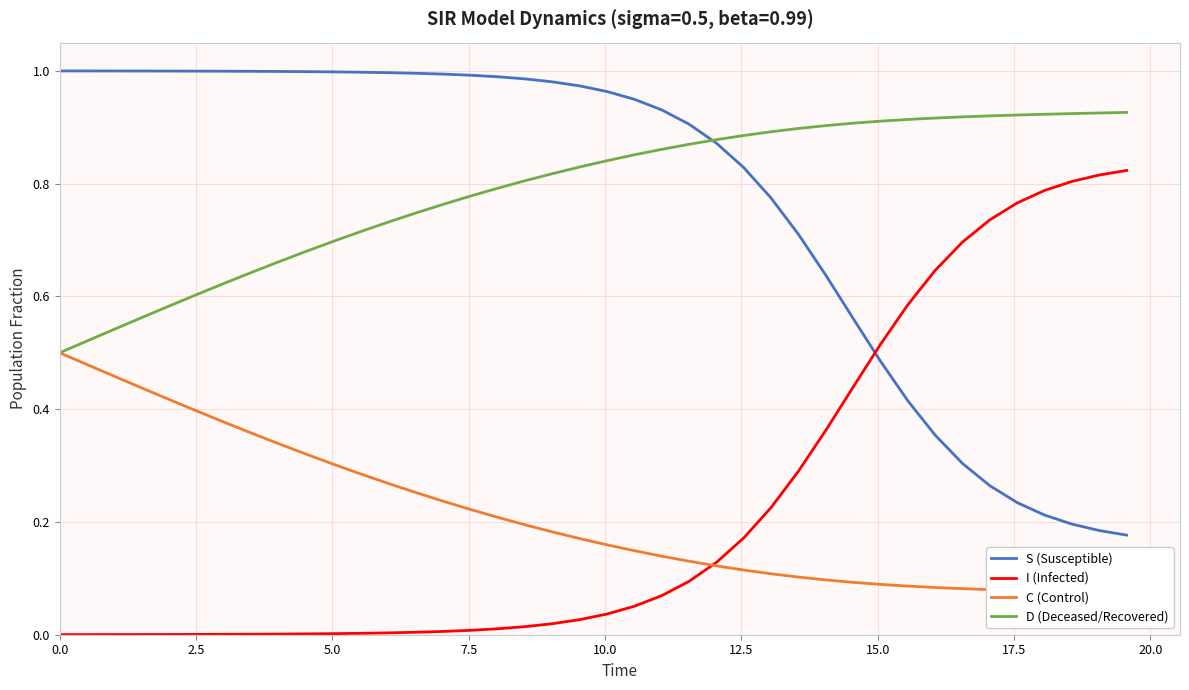

After their last crossing, which series has the higher values: C (Control) or I (Infected)?

I (Infected)